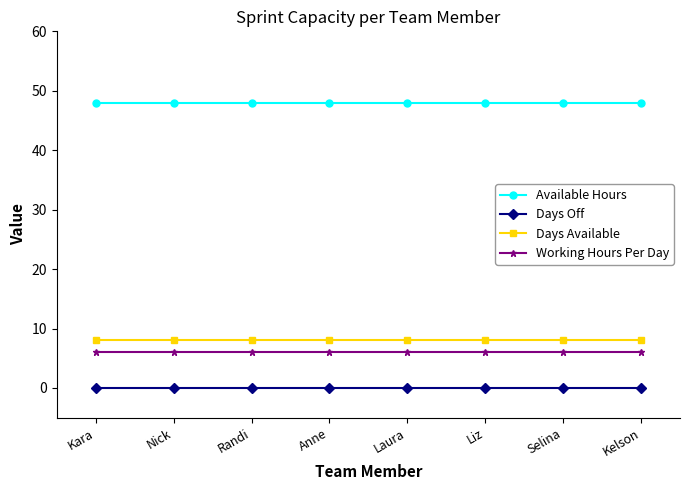

True or false: Days Available has a value of 5 at Kara.

False